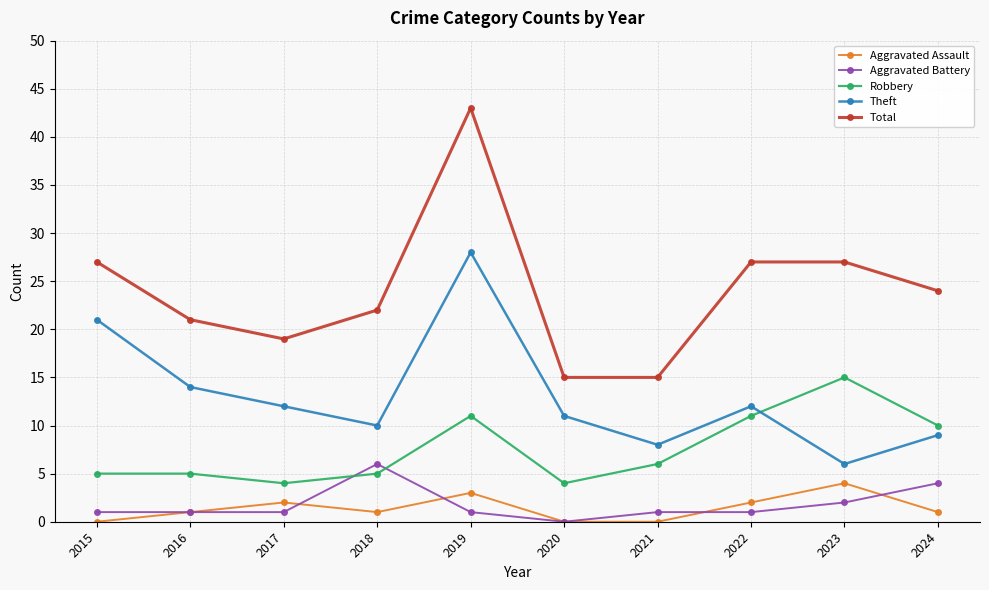

How many interior local valleys does the Robbery series have?

2